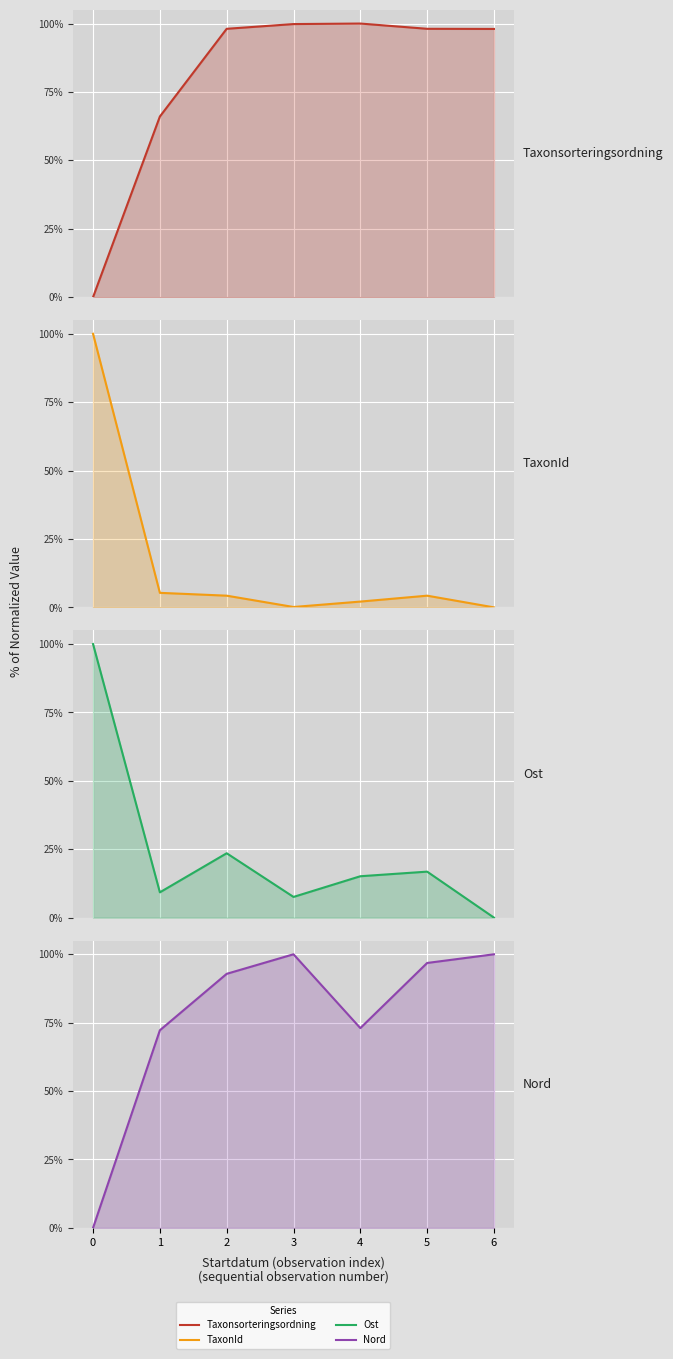

How many categories are shown in the chart?

7